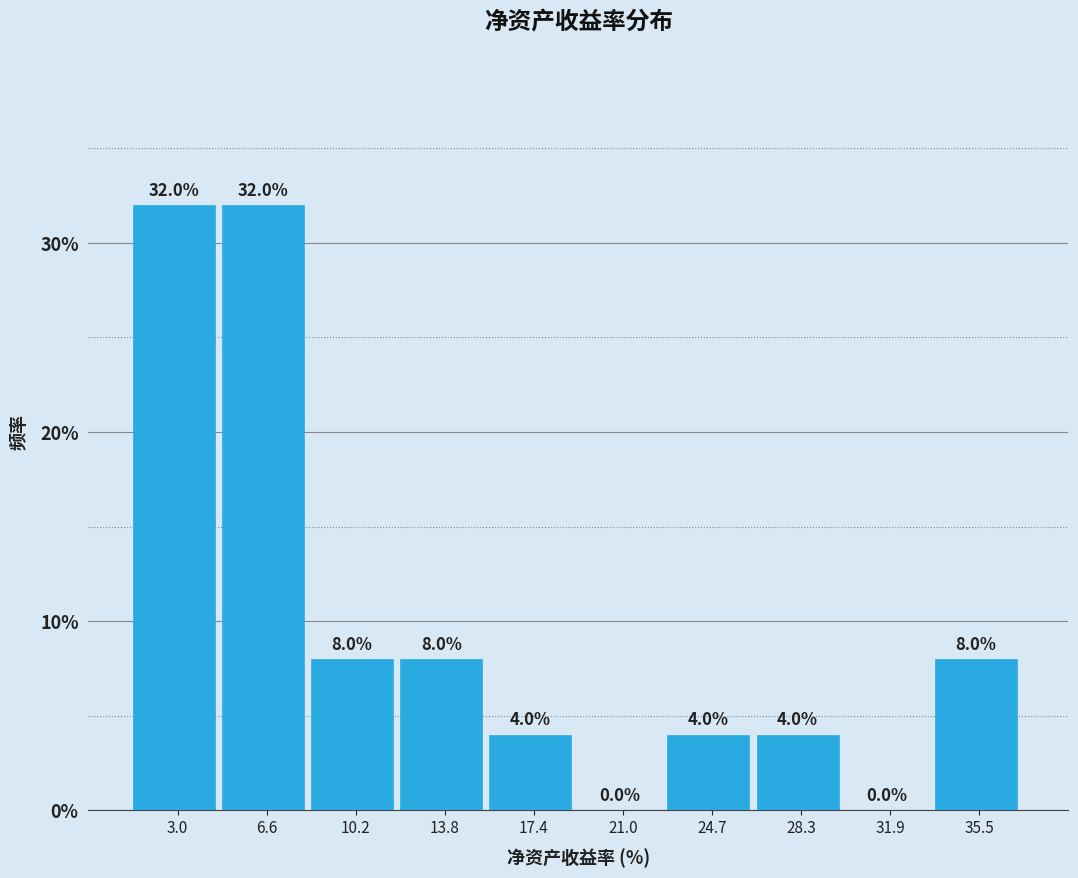

How tall is the bar that spans 5.0 to 8.5 on the x-axis? The bar edges are not printed on the chart, so give them approximately, as read against the axis.

32.0